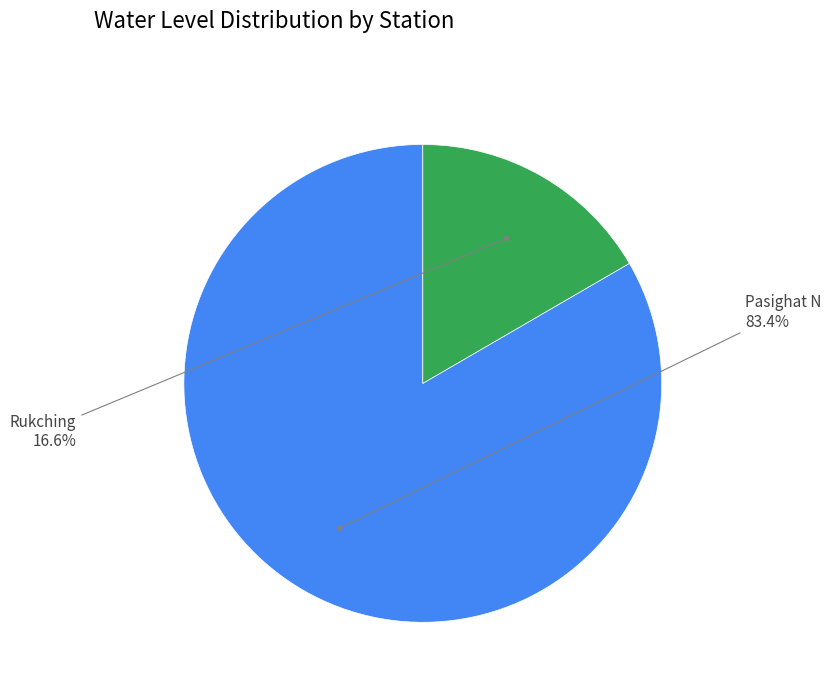

True or false: Rukching accounts for 11% of the total.

False